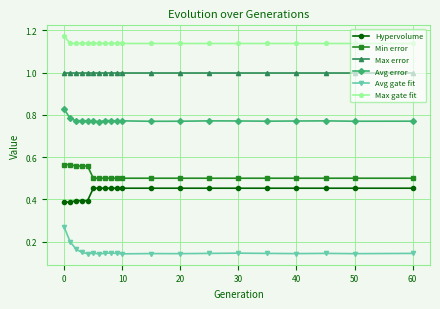

How many lines are shown in the chart?

6